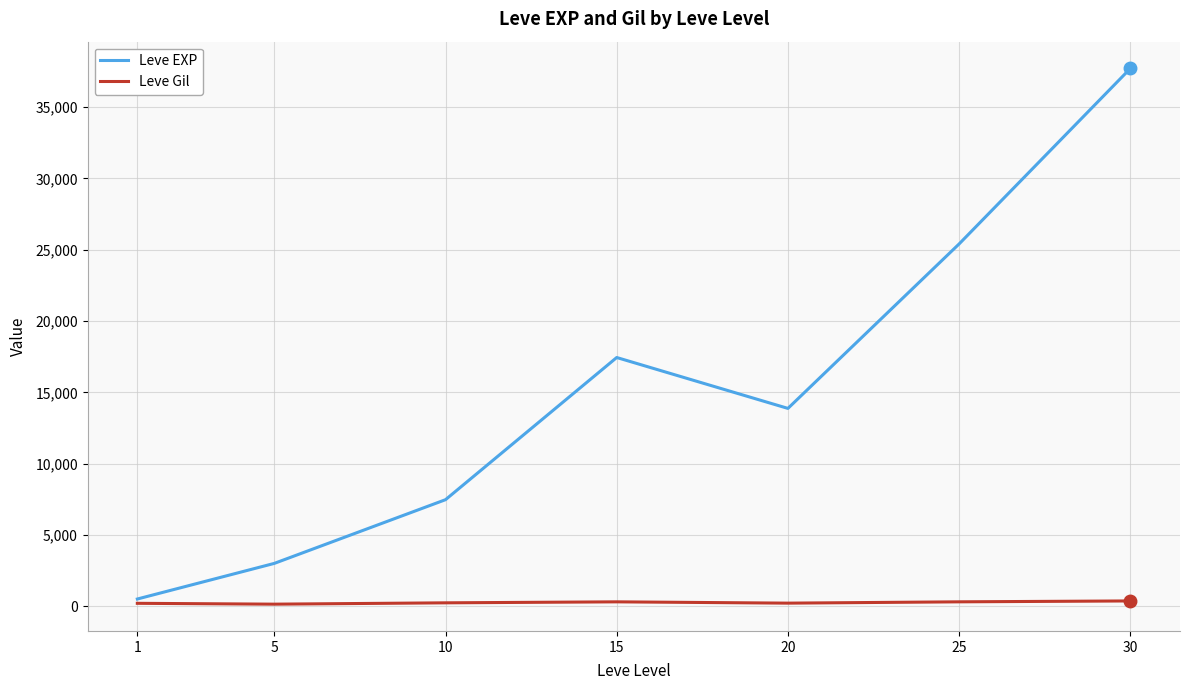

Rank the series at 30 from highest to lowest value.

Leve EXP, Leve Gil